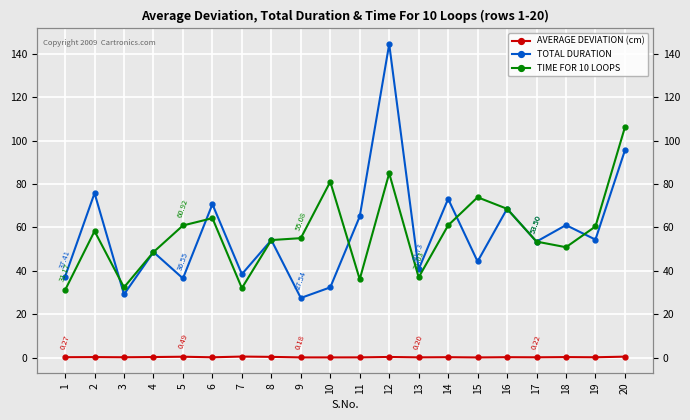

Which series has the largest total across all categories?

TOTAL DURATION